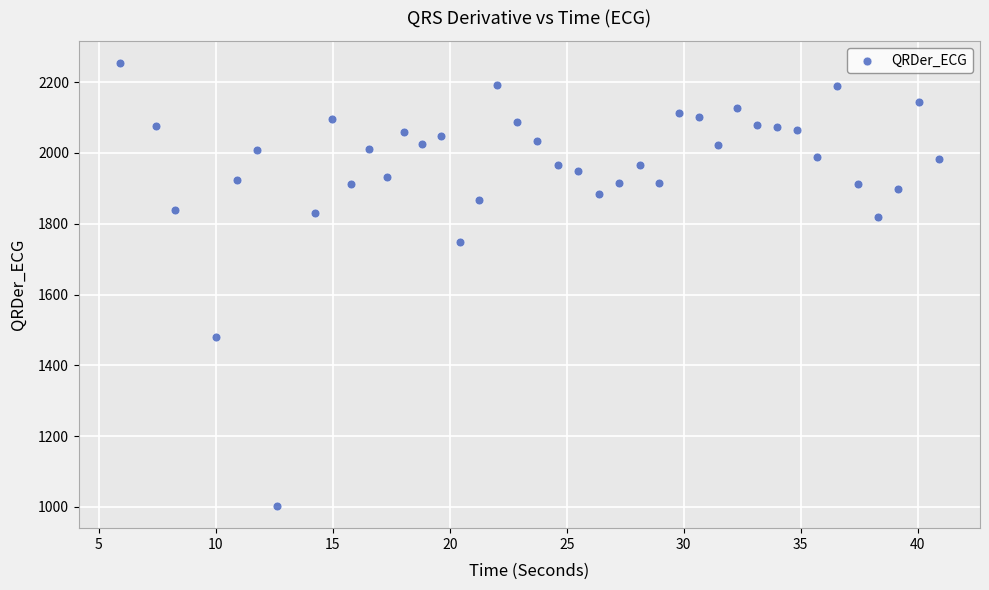

What is the range of Y values (max minus min)?

1251.6